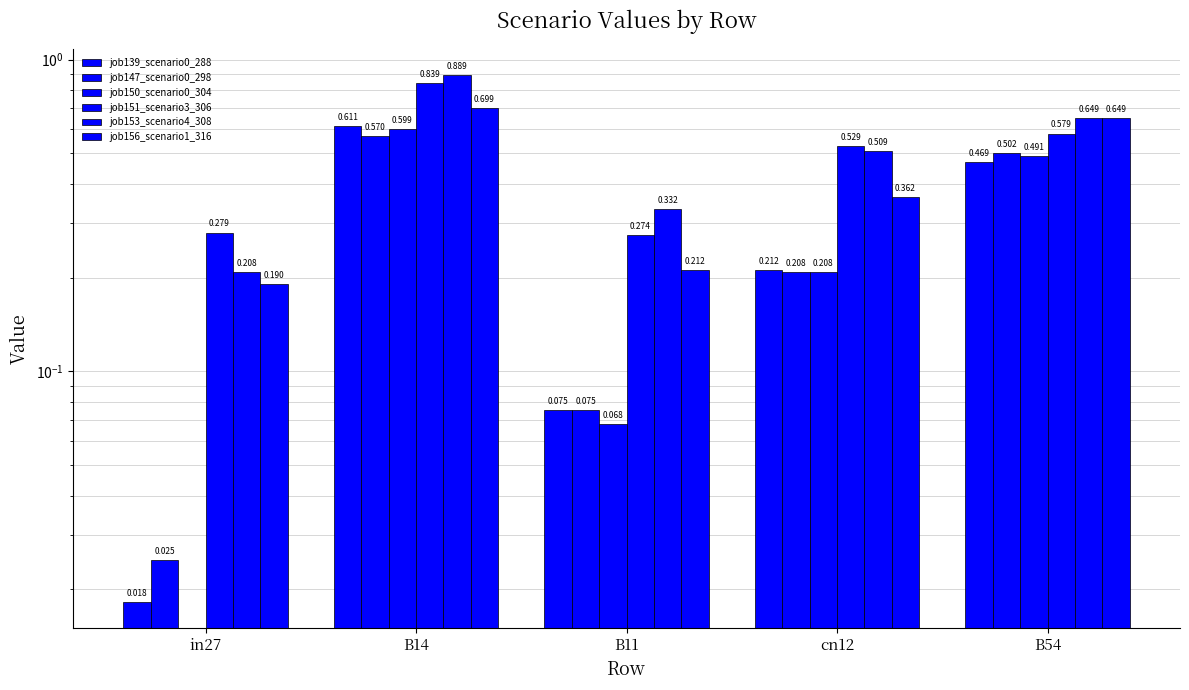

What is the highest value of the job147_scenario0_298 series?

0.6